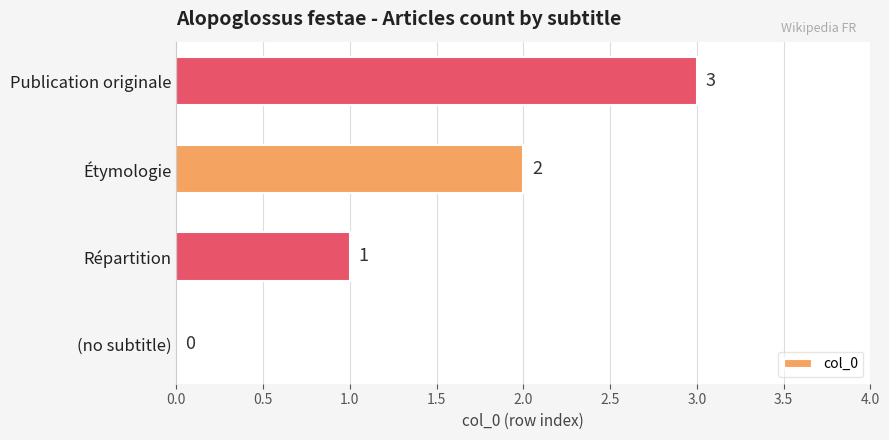

The value at Répartition is 1. True or false?

True